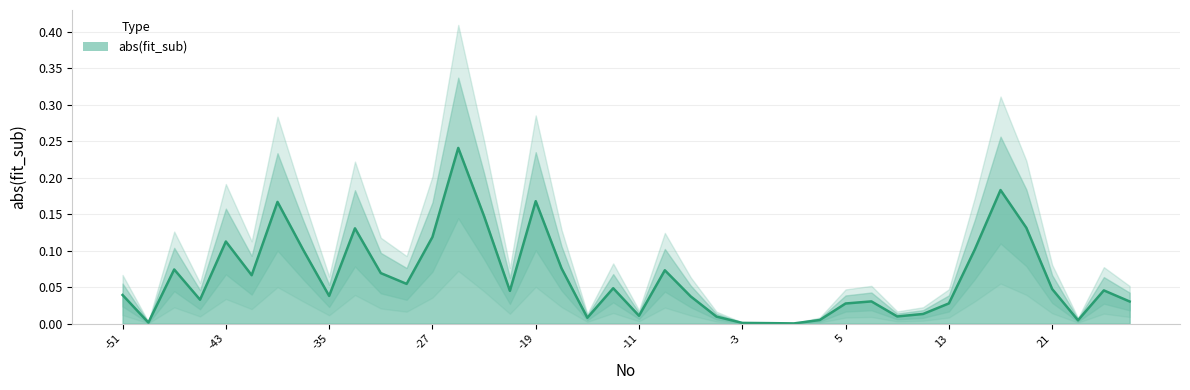

True or false: the data has more than 2 interior local peaks.

True